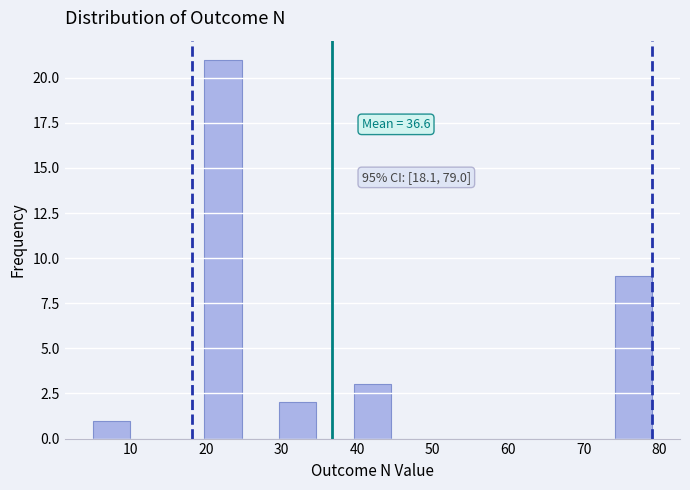

Over which range of the x-axis is the bar tallest?

20 to 25